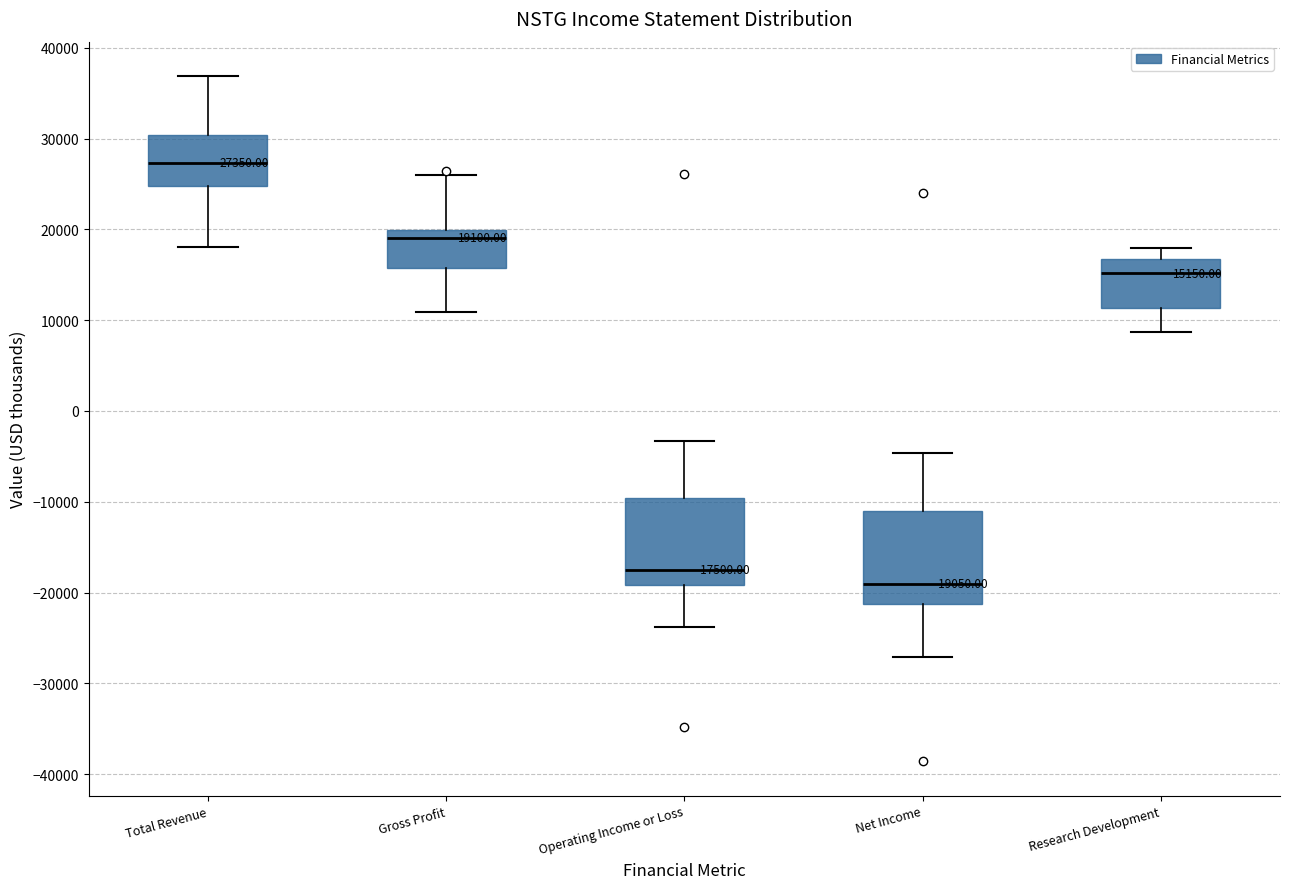

Which box's median line is the highest?

Total Revenue